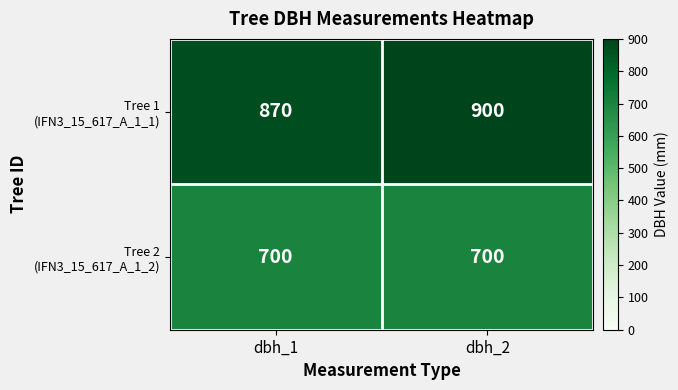

What is the maximum value shown in the chart?

900